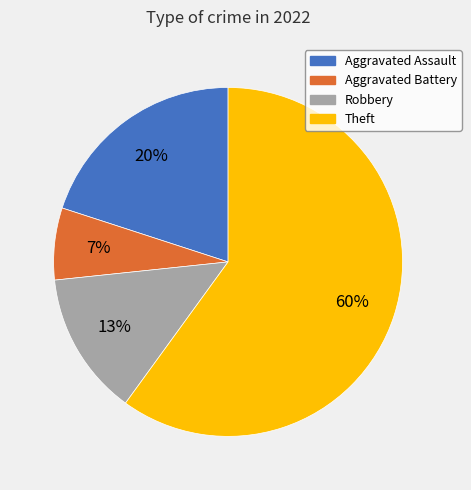

What is the ratio of the value at Aggravated Battery to the value at Theft?

0.1